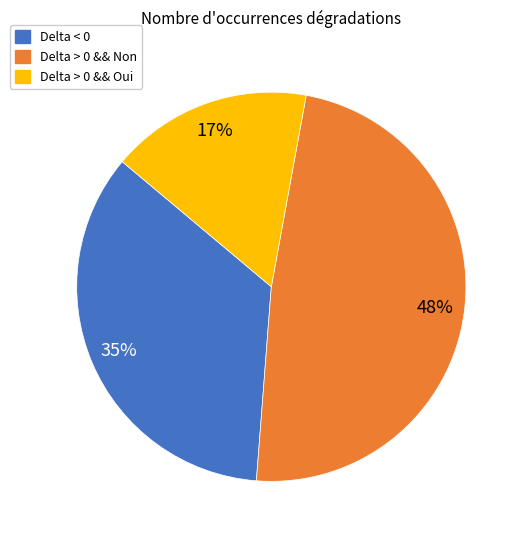

Is the sum of Delta < 0 and Delta > 0 && Non greater than half?

Yes